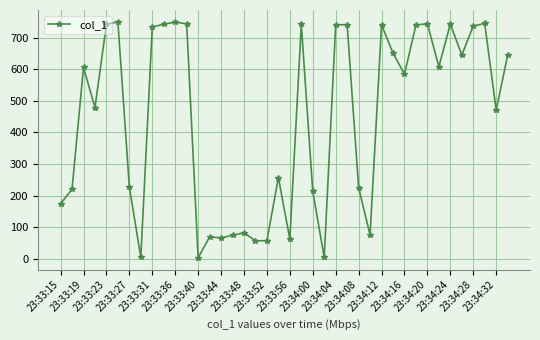

Is this an area chart (filled region under the line)?

No